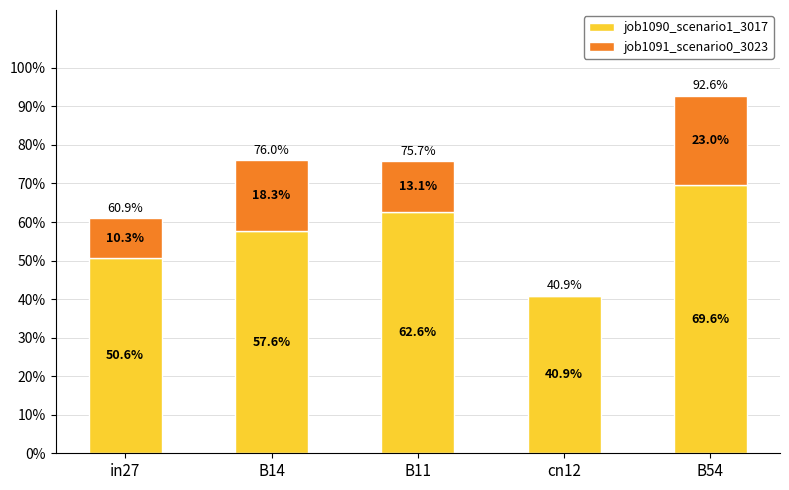

Does the chart contain stacked bars?

Yes